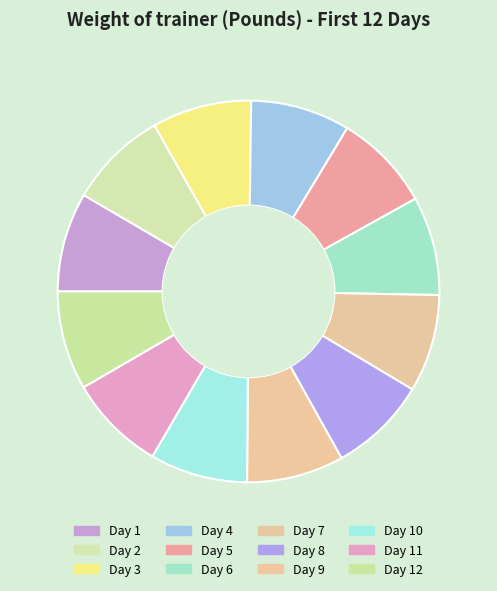

How many slices are in this pie chart?

12